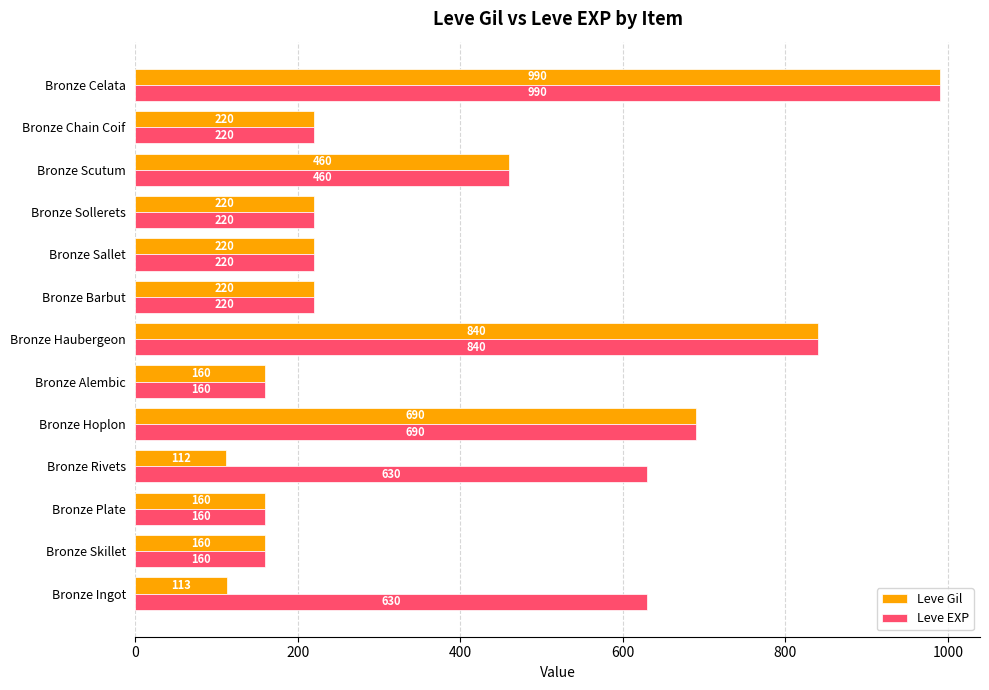

What is the approximate value of Leve Gil at Bronze Plate?

160